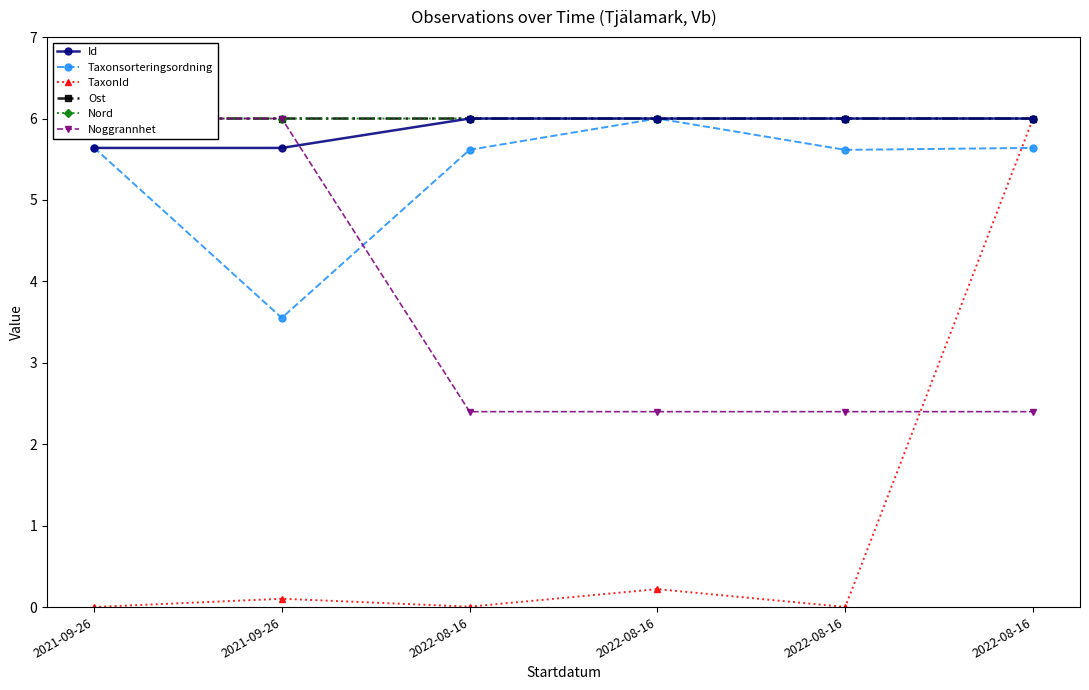

How many lines are shown in the chart?

6